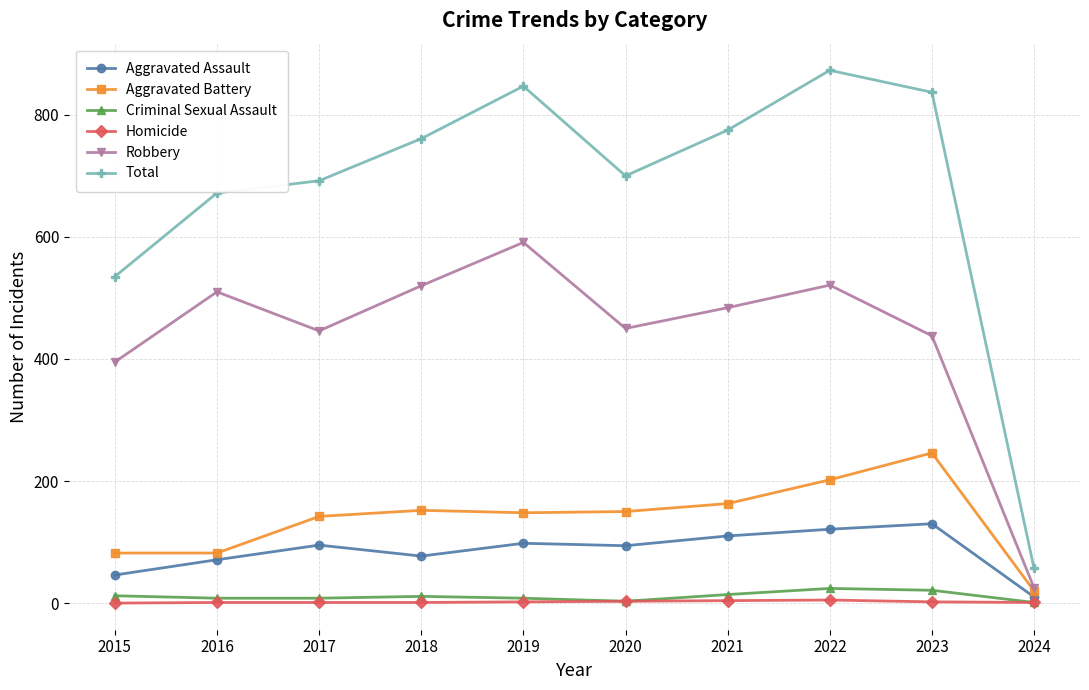

At which label does Aggravated Assault reach its minimum?

2024